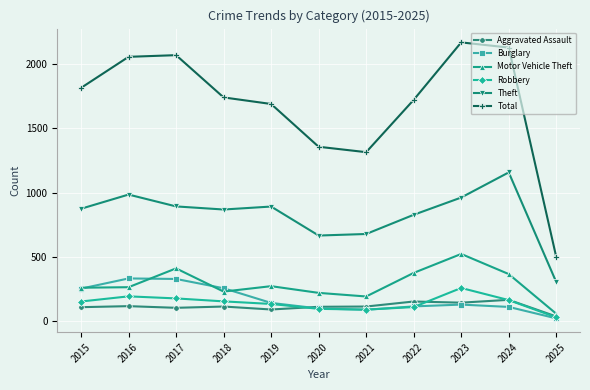

True or false: Theft has more than 2 interior local peaks.

True